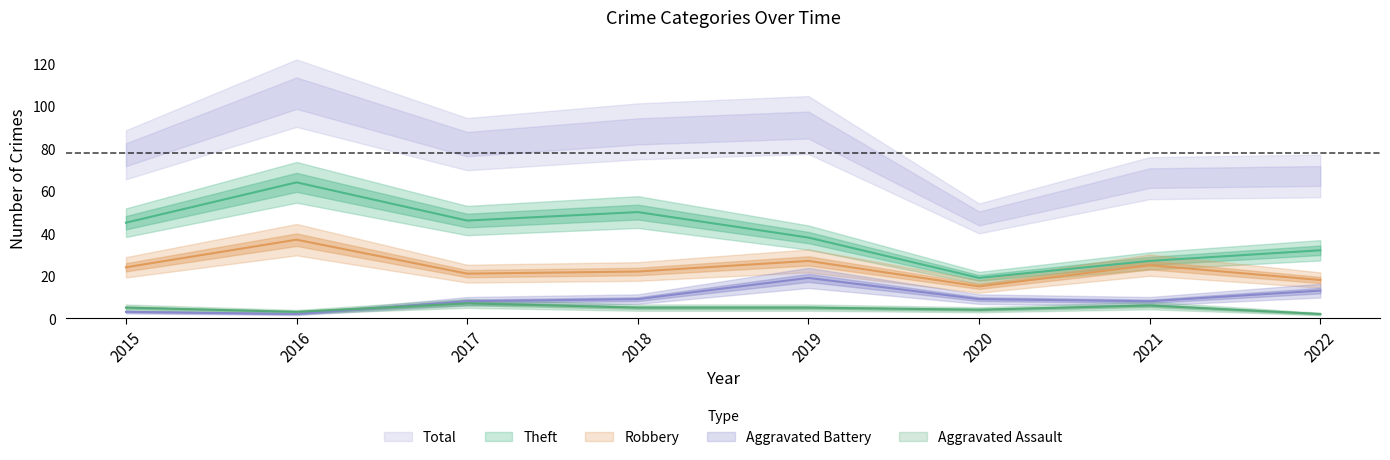

Is it true that Theft equals 57 at 2022?

False